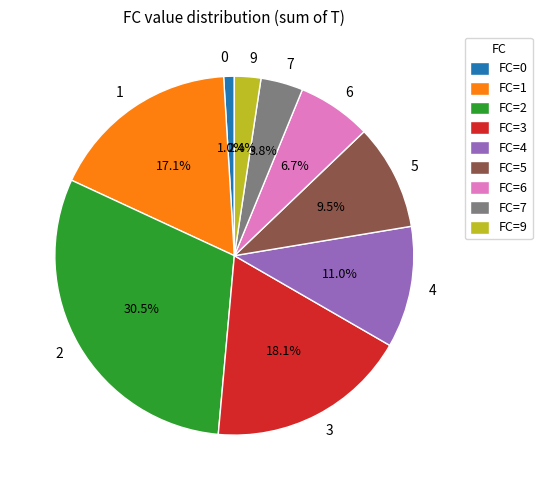

To the nearest percent, what is the average slice percentage?

11%